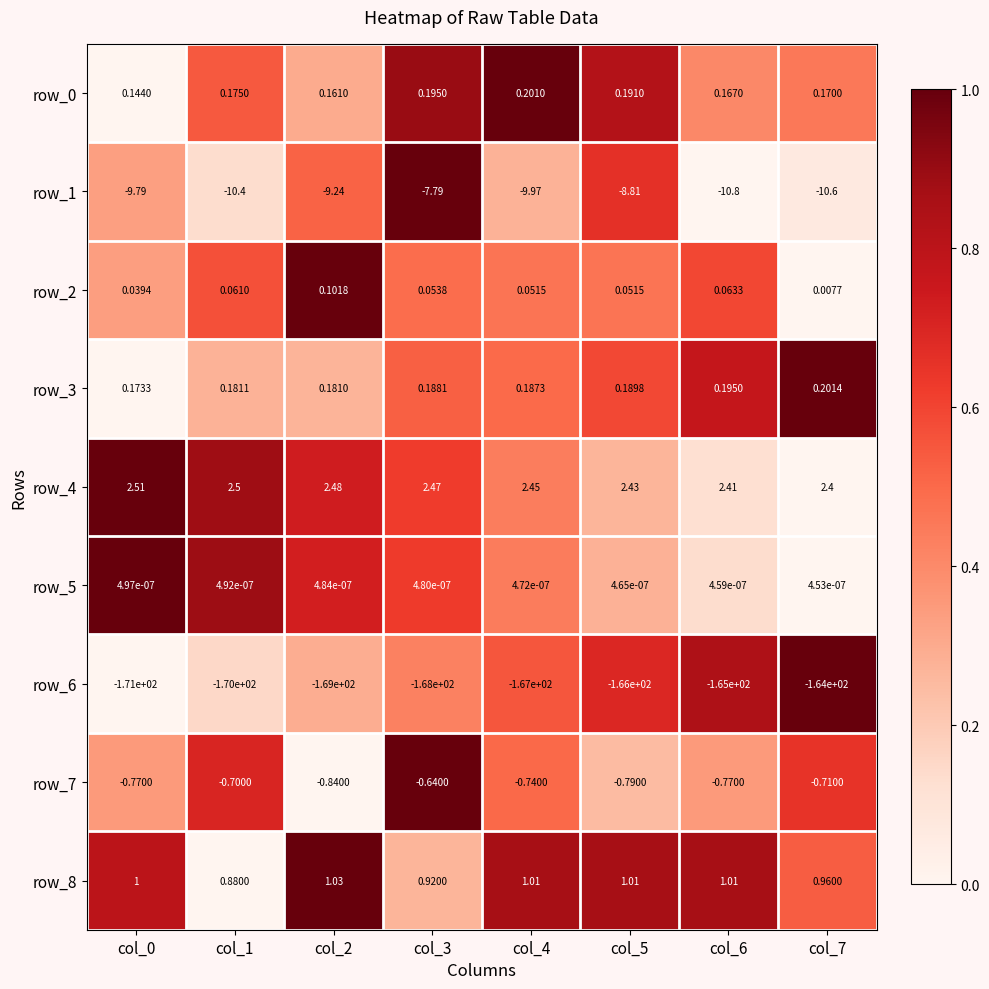

What is the spread (max minus min) of values at col_0?

173.5